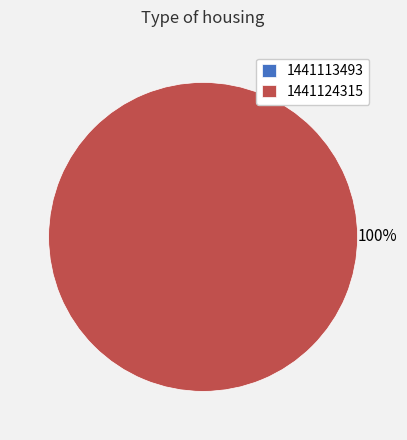

Rank the categories by value from lowest to highest.

1441113493, 1441124315